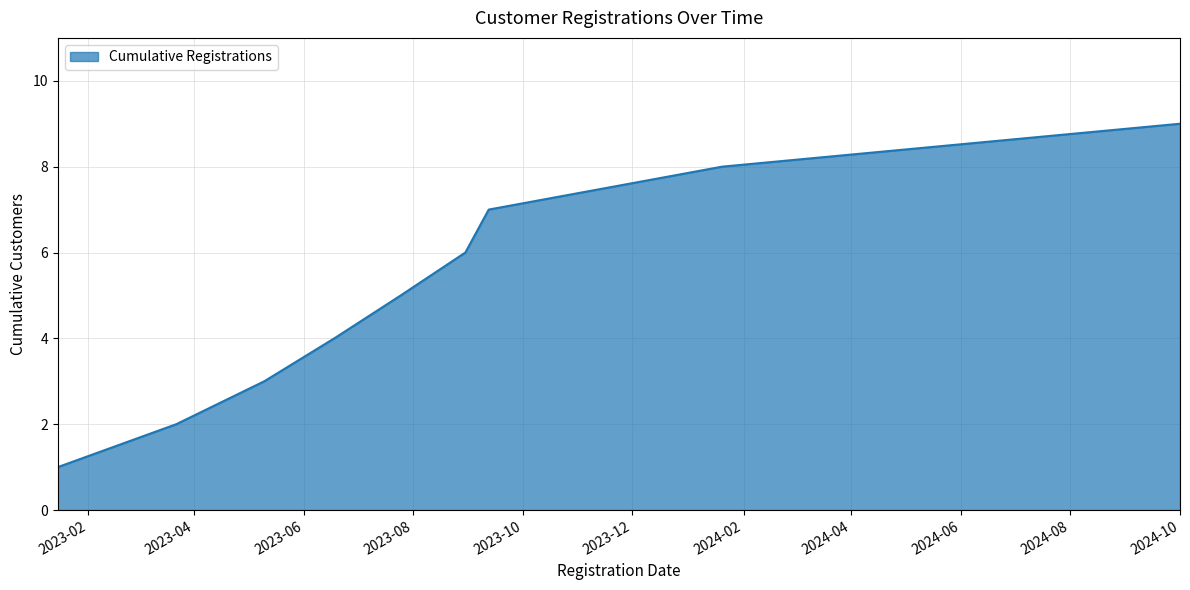

What is the difference between the maximum and minimum values?

8